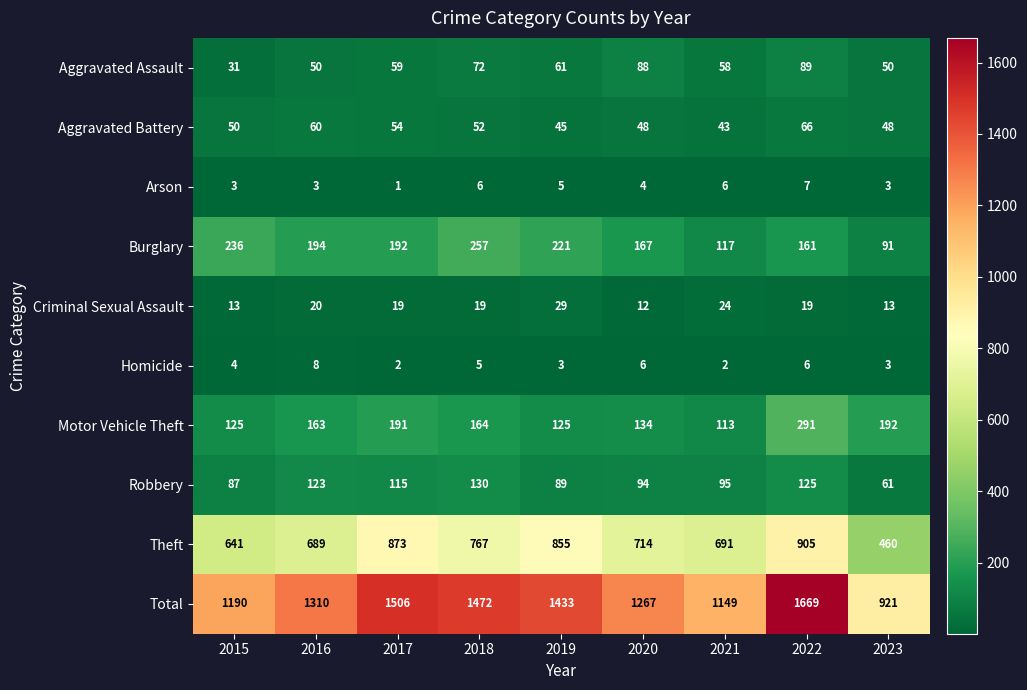

At which category is the sum across all series the highest?

2022